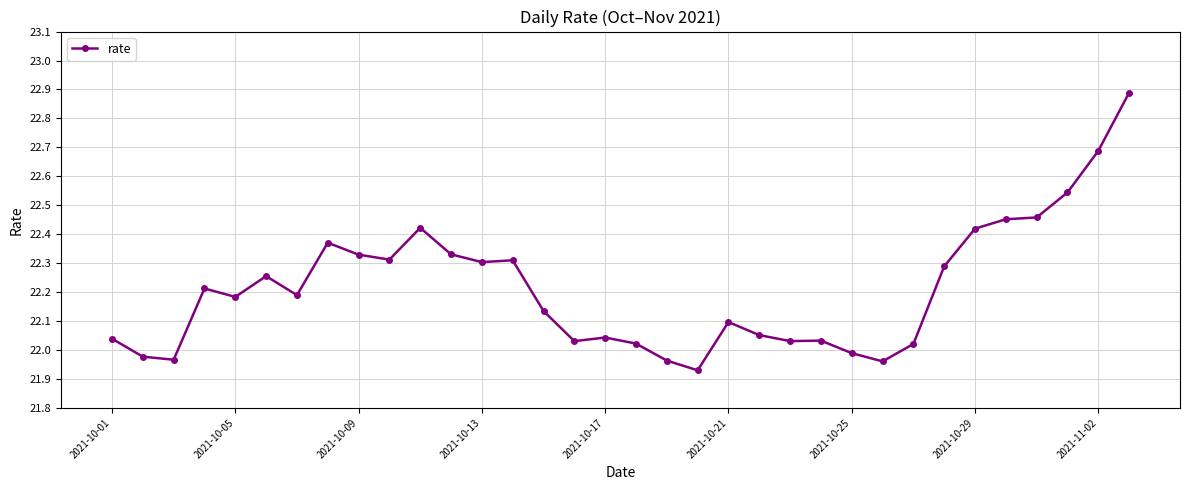

What is the value of the 34th point from the left?

22.9